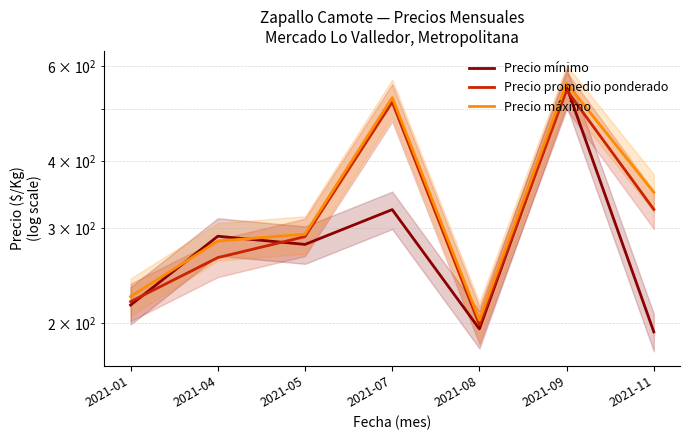

How many lines are shown in the chart?

3